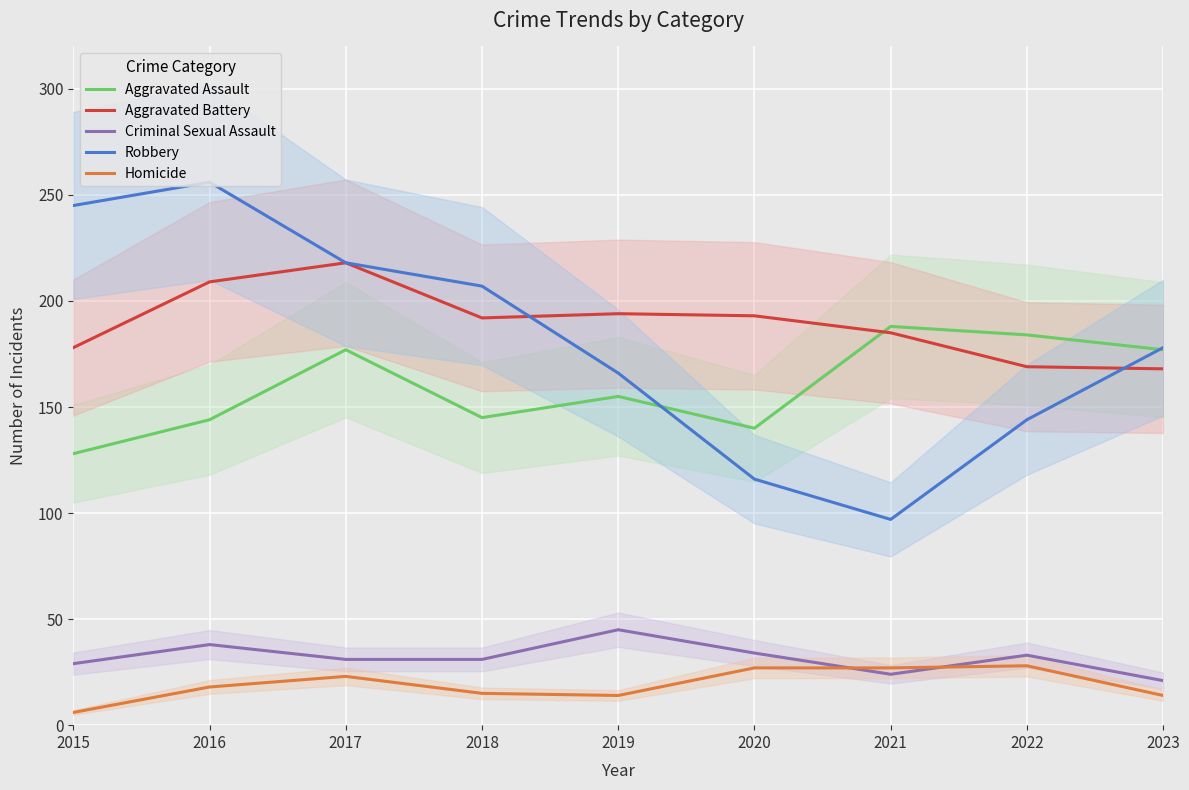

What is the value of the Homicide point at the 7th from the left?

27